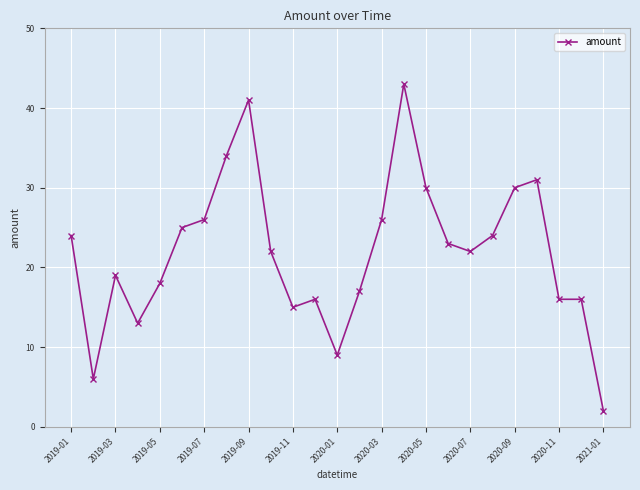

True or false: the data has more than 1 interior local peaks.

True